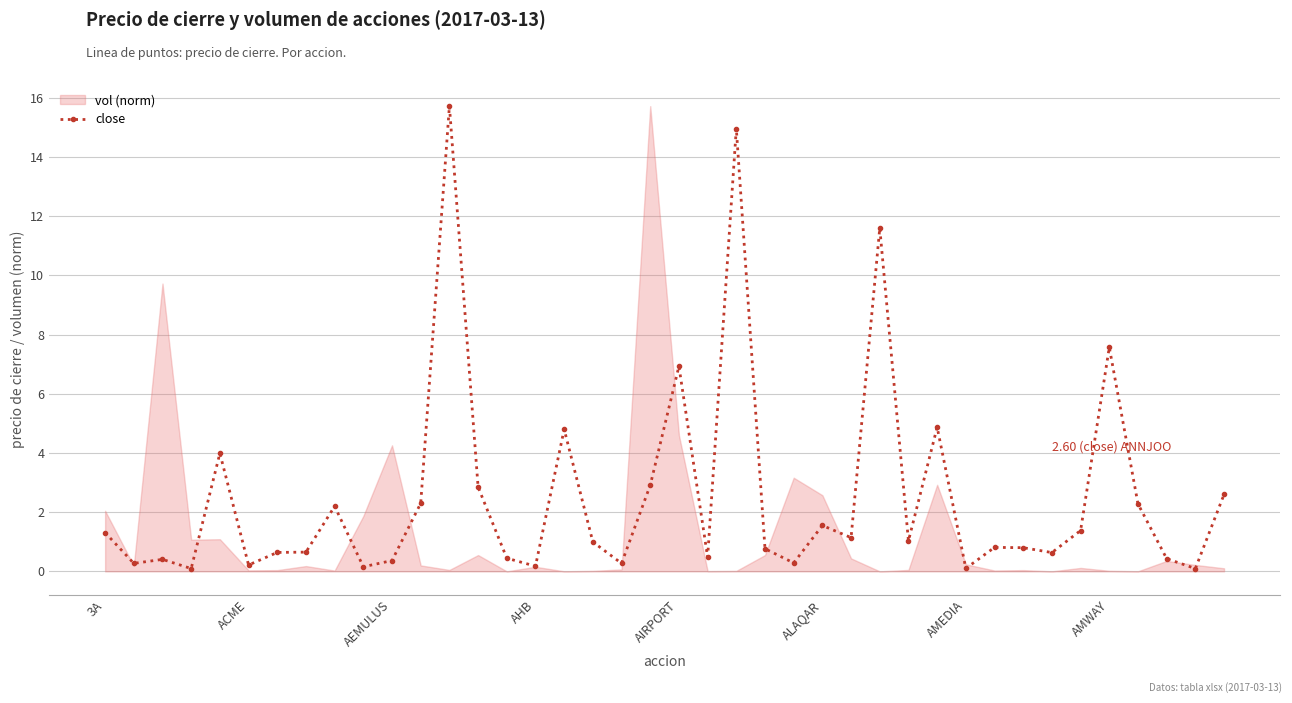

What position from the left is 19?

20